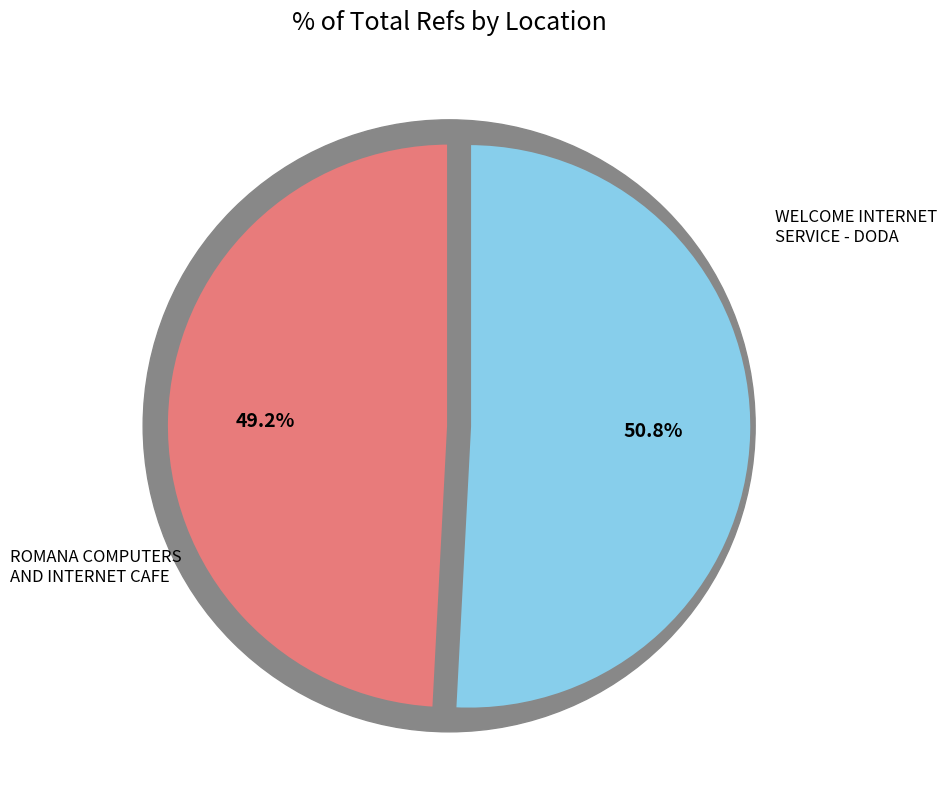

To the nearest percent, what is the average slice percentage?

50%